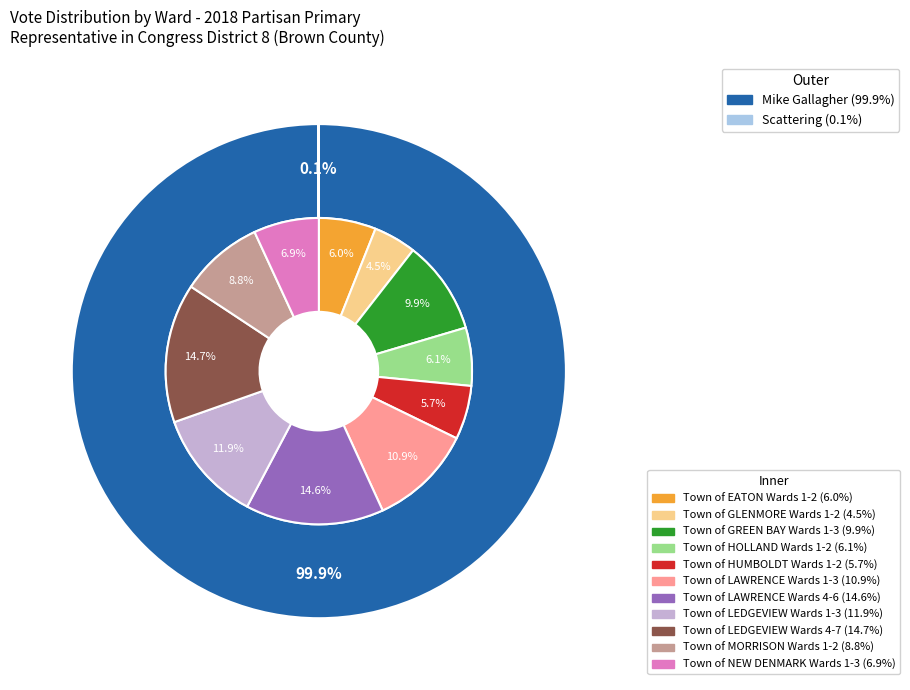

Rank the categories by value from highest to lowest.

Town of LEDGEVIEW Wards 4-7, Town of LAWRENCE Wards 4-6, Town of LEDGEVIEW Wards 1-3, Town of LAWRENCE Wards 1-3, Town of GREEN BAY Wards 1-3, Town of MORRISON Wards 1-2, Town of NEW DENMARK Wards 1-3, Town of HOLLAND Wards 1-2, Town of EATON Wards 1-2, Town of HUMBOLDT Wards 1-2, Town of GLENMORE Wards 1-2